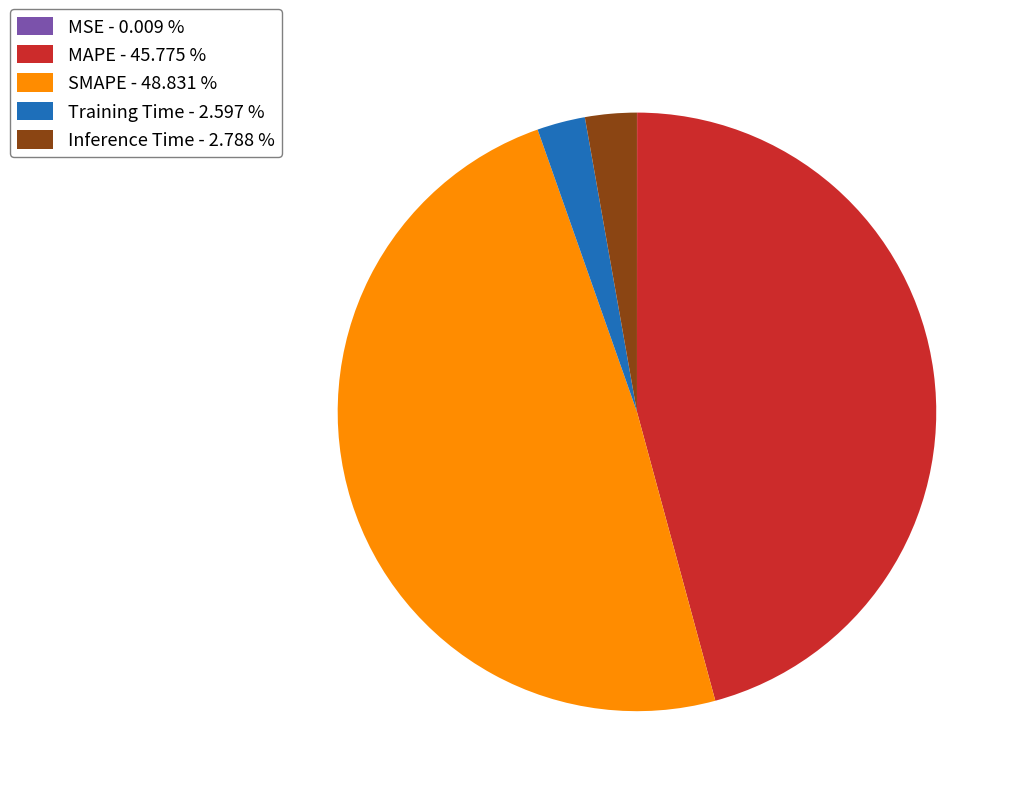

Approximately how many times larger is the value at MAPE - 45.775 % compared to SMAPE - 48.831 %?

0.9